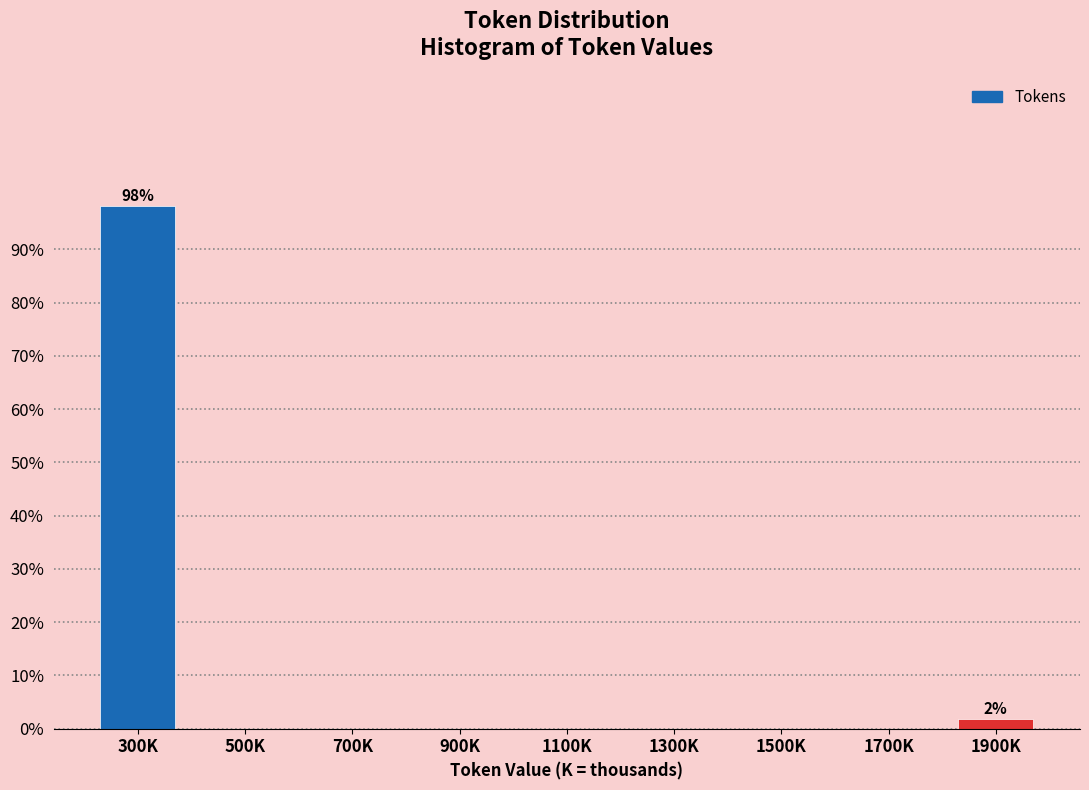

Reading left to right, list all the values displayed in this chart.

300K=98.1	500K=0.0	700K=0.0	900K=0.0	1100K=0.0	1300K=0.0	1500K=0.0	1700K=0.0	1900K=1.9